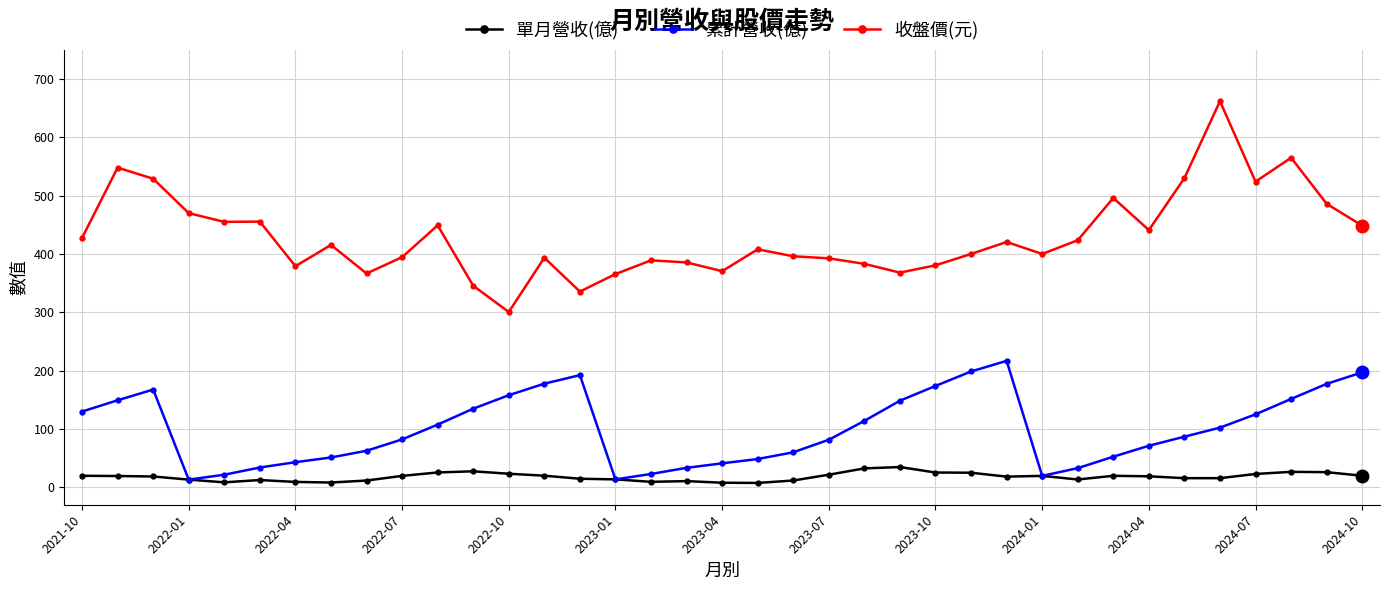

How many lines are shown in the chart?

3